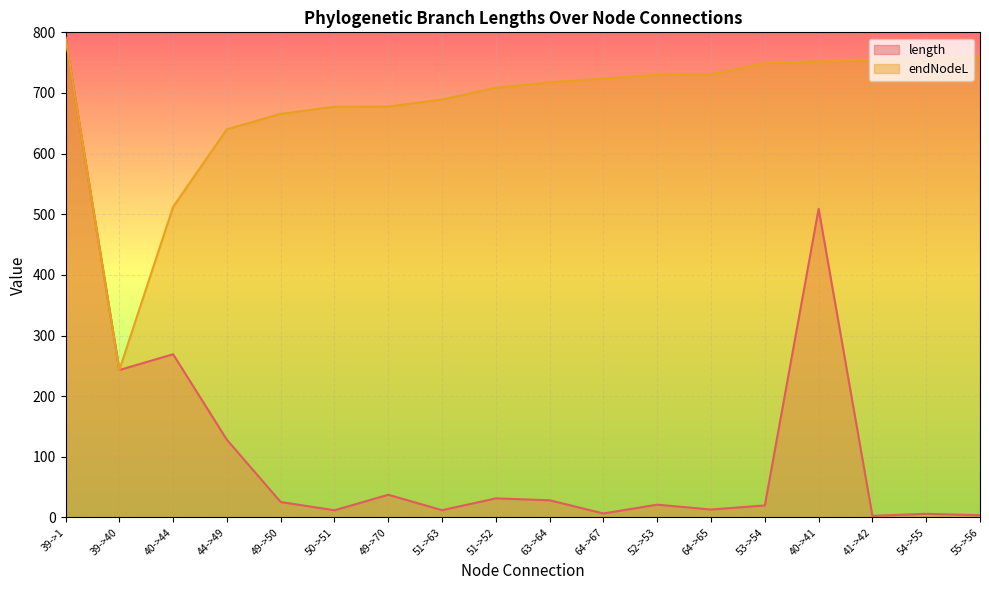

What is the total value across all series at 54->55?

761.4